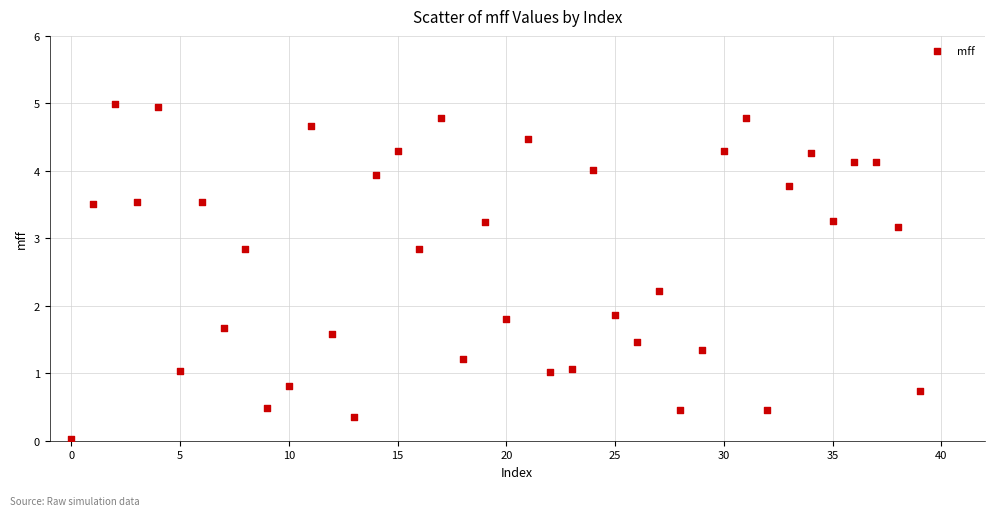

What is the range of Y values (max minus min)?

5.0